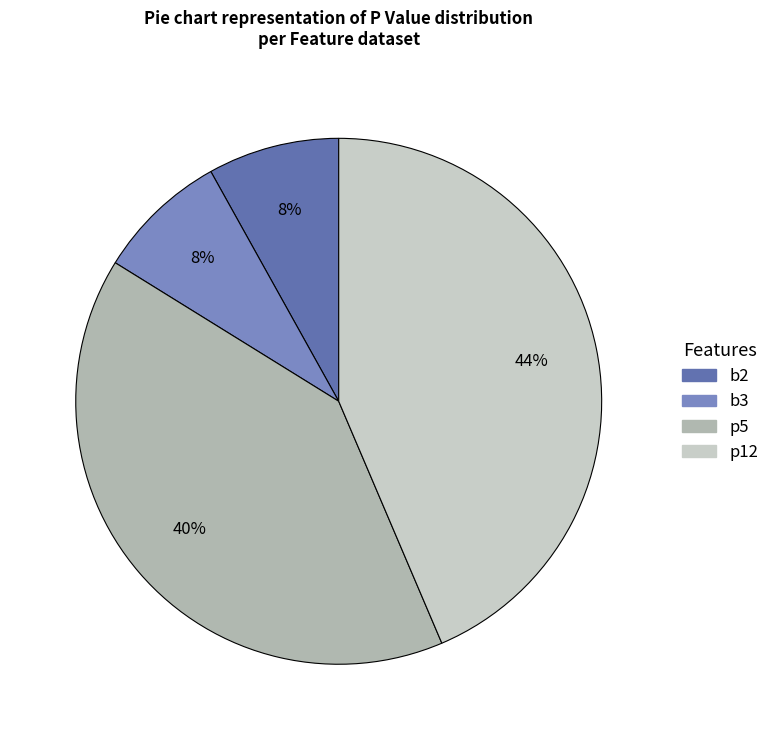

To the nearest percent, what is the difference between the largest and smallest slice percentages?

36%